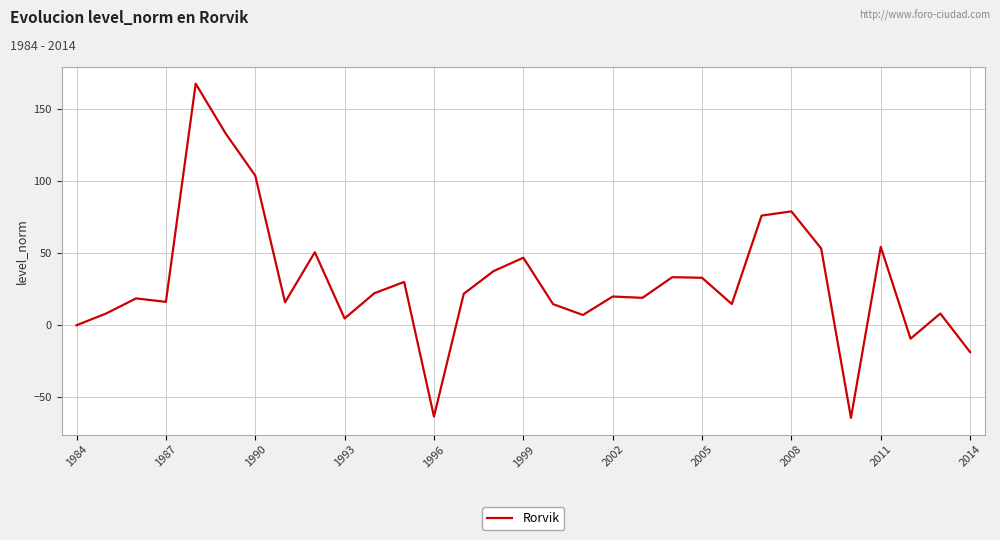

What is the minimum value shown in the chart?

-64.2